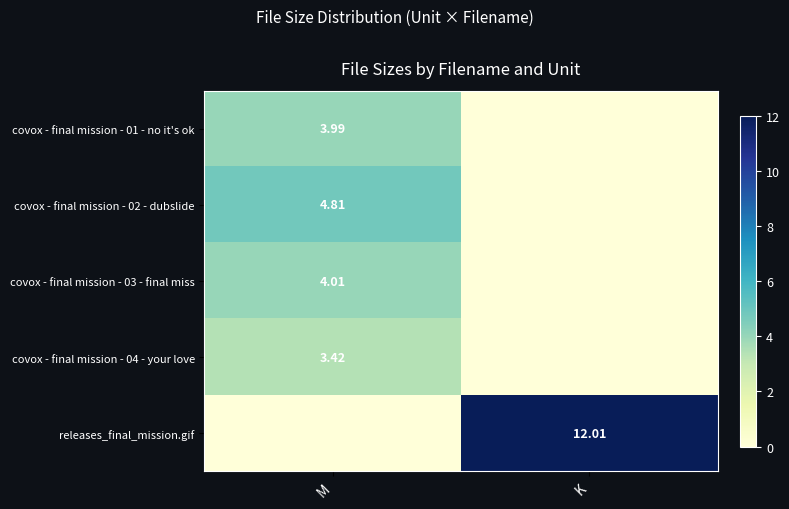

Is the value of covox - final mission - 03 - final miss at M greater than the value of covox - final mission - 02 - dubslide at M?

No